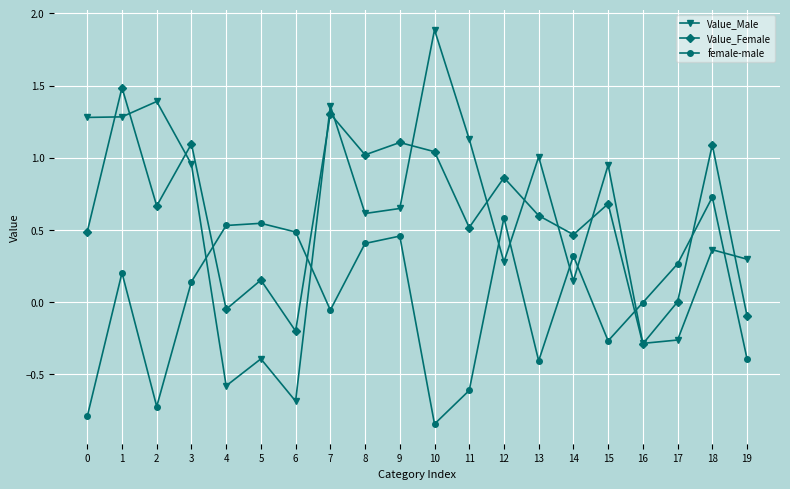

The value of Value_Female at 9 is 1.1. True or false?

True